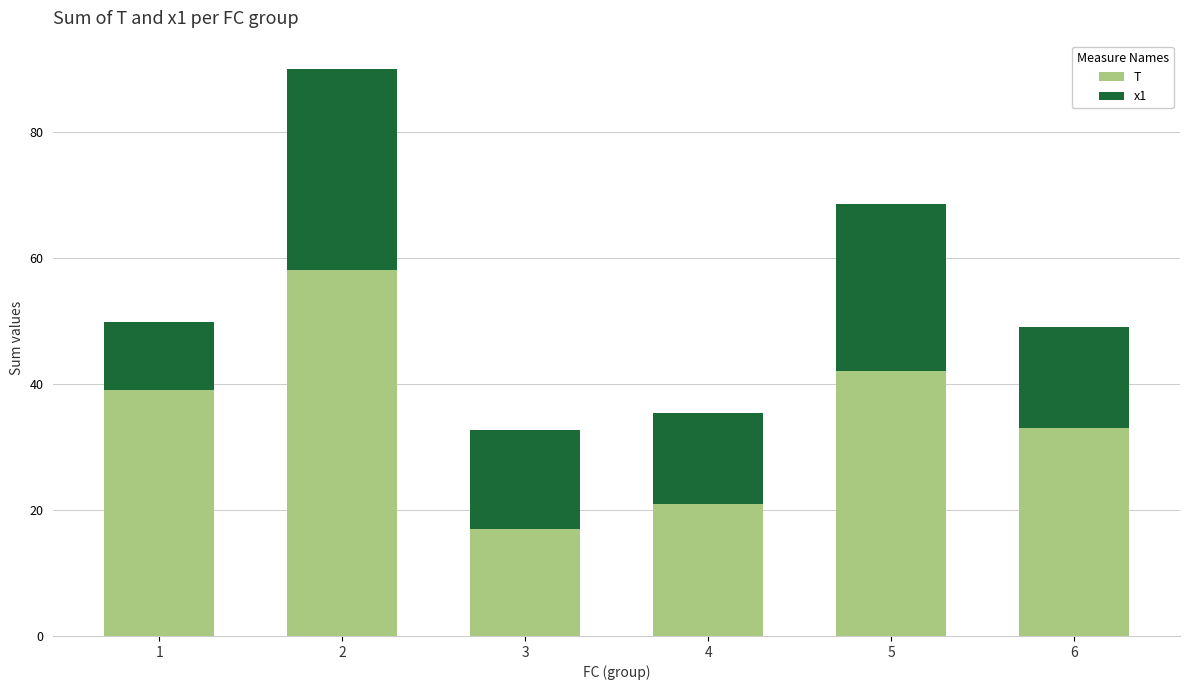

What is the minimum value for T?

17.0